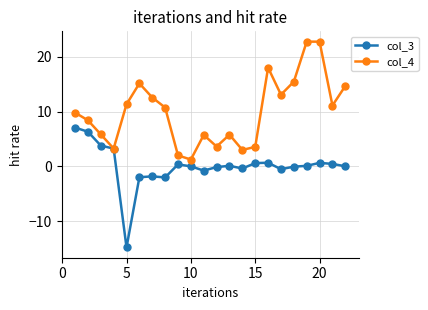

What is the value of the col_4 point at the 16th from the left?

18.0